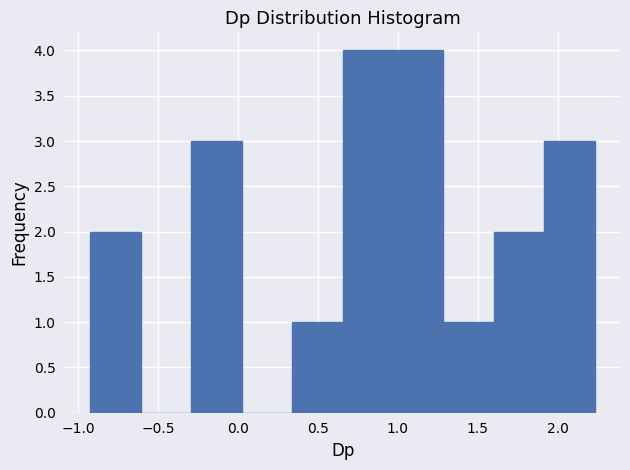

Reading left to right, list every bar in this chart as the range it spans on the x-axis followed by its height. Neither the bar edges nor the heights are printed on the chart, so give them approximately, as read against the axes.

-0.90 to -0.60: 2
-0.60 to -0.30: 0
-0.30 to 0.00: 3
0.00 to 0.35: 0
0.35 to 0.65: 1
0.65 to 0.95: 4
0.95 to 1.30: 4
1.30 to 1.60: 1
1.60 to 1.90: 2
1.90 to 2.25: 3